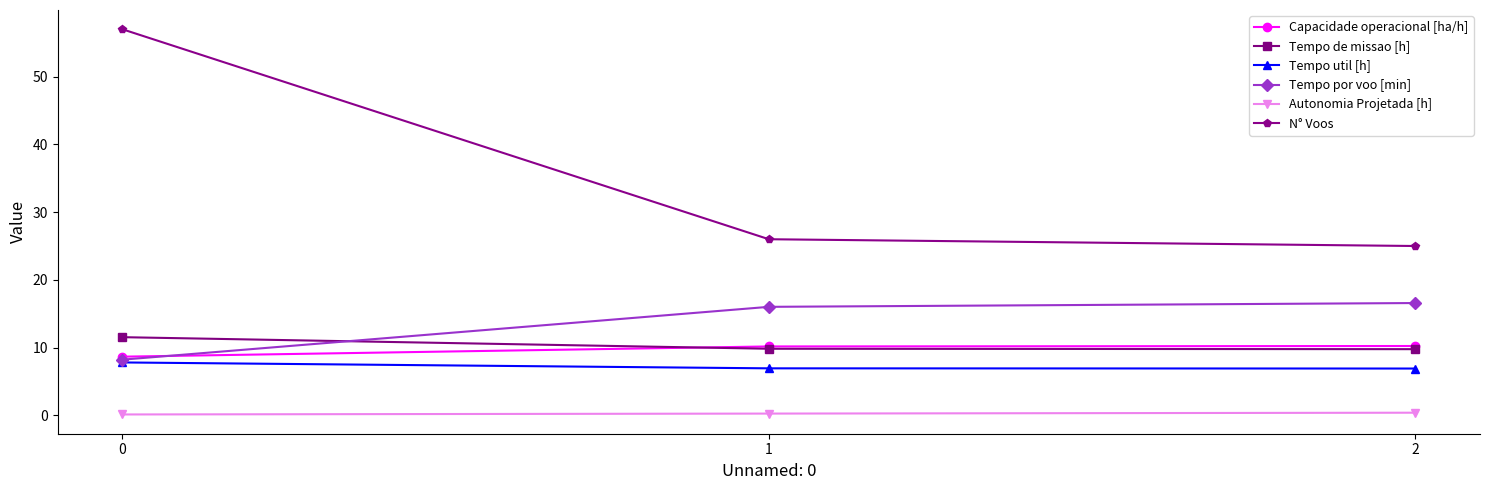

What is the difference between the highest and lowest values at 2?

24.6